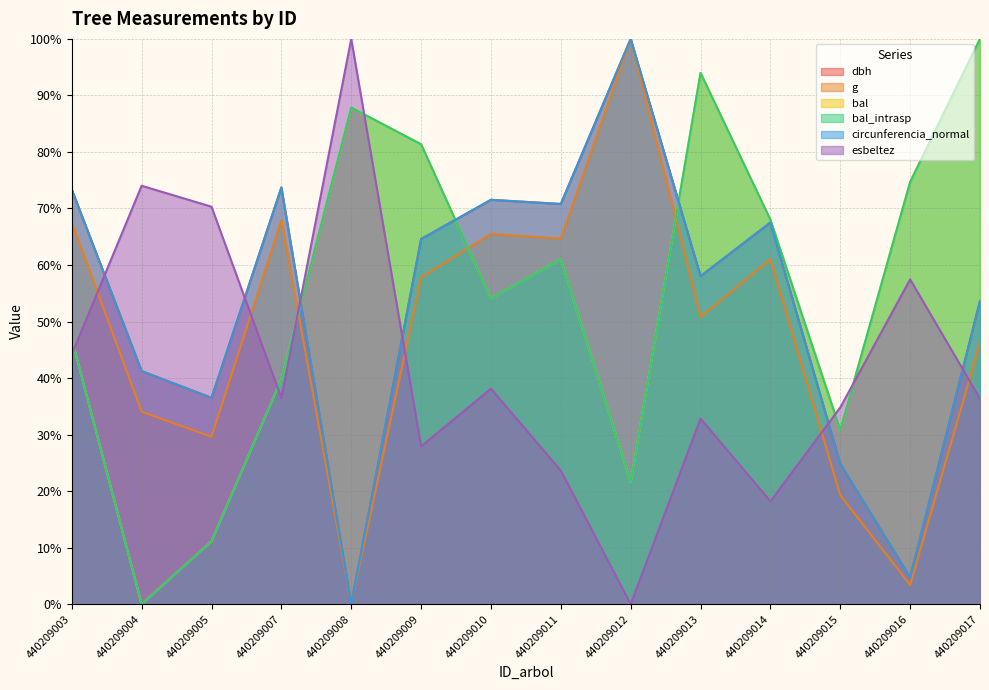

The dbh series shows -54.1 at 440209008. True or false?

False